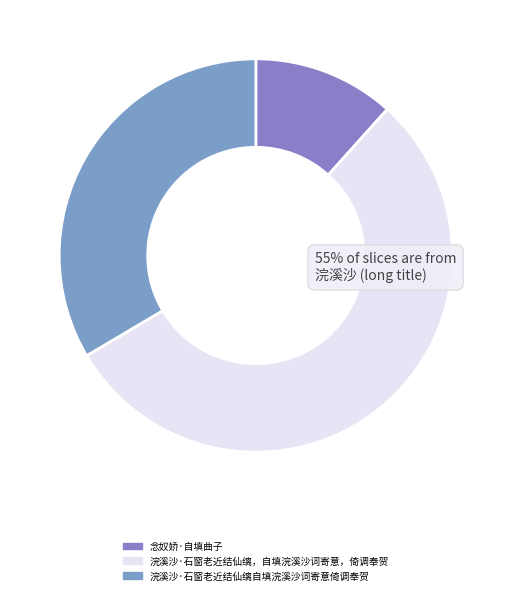

Which slice represents more than half of the pie?

浣溪沙·石窗老近结仙缡，自填浣溪沙词寄意，倚调奉贺